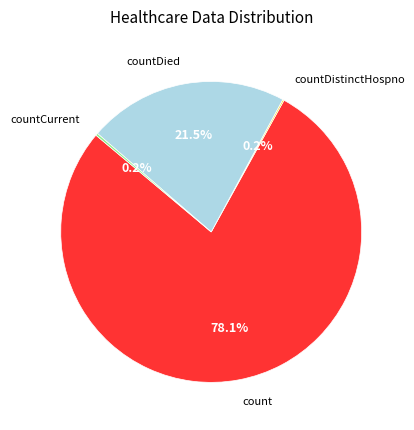

To the nearest percent, what is the average slice percentage?

25%